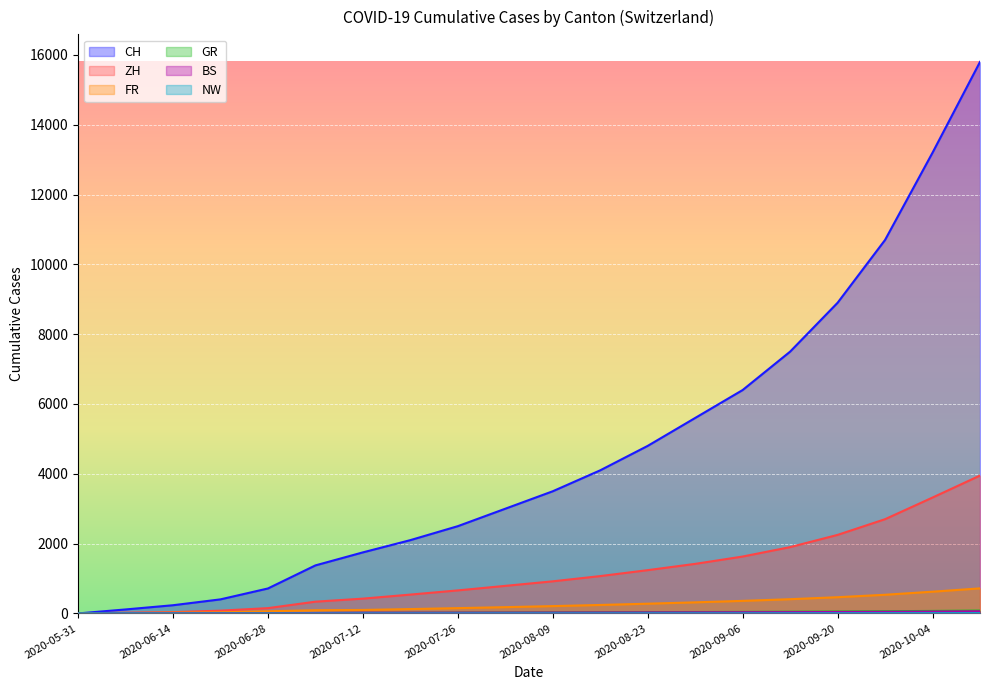

True or false: BS and GR intersect in this chart.

False